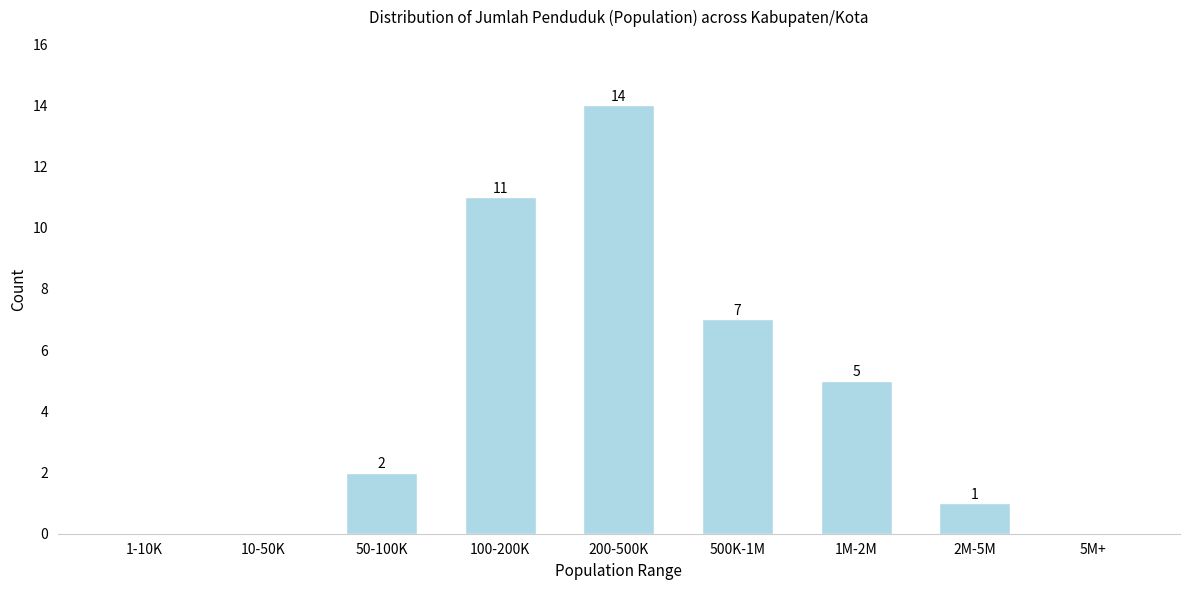

Reading left to right, what are all the values shown in this chart?

1-10K=0	10-50K=0	50-100K=2	100-200K=11	200-500K=14	500K-1M=7	1M-2M=5	2M-5M=1	5M+=0